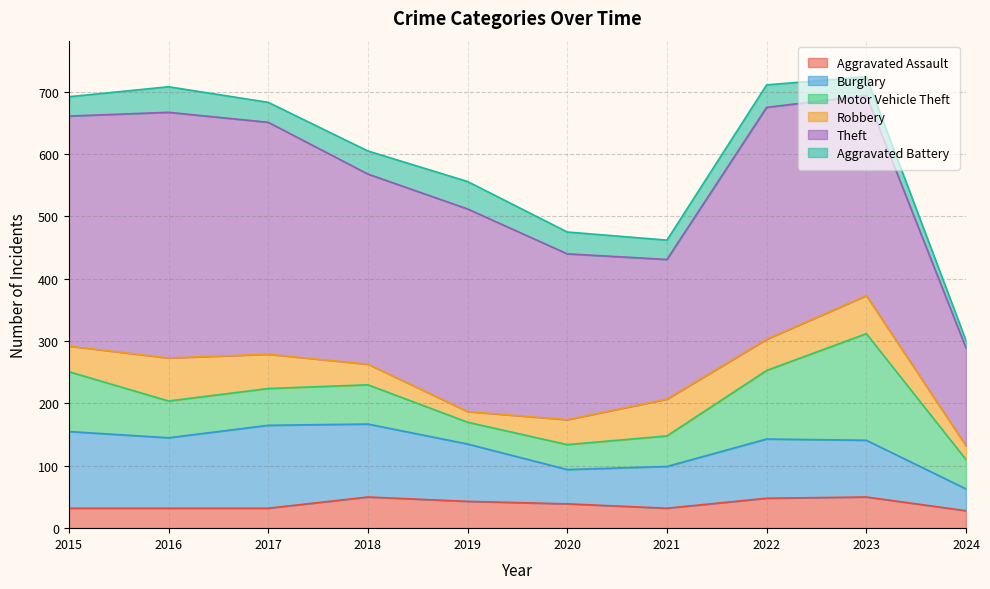

True or false: Theft has more than 2 interior local peaks.

True